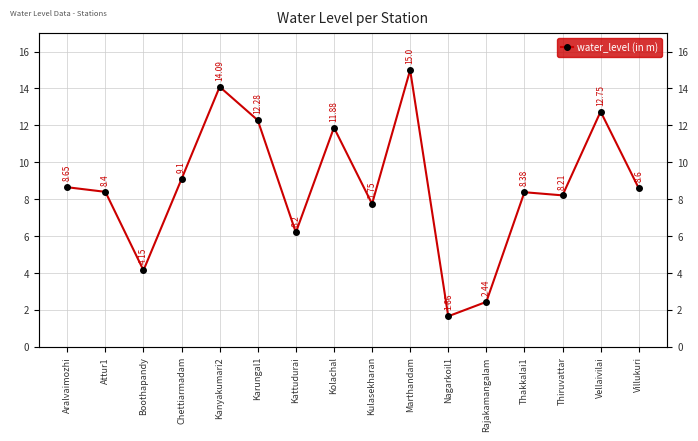

Reading left to right, transcribe all the data shown in this chart.

Aralvaimozhi=8.7	Attur1=8.4	Boothapandy=4.2	Chettiarmadam=9.1	Kanyakumari2=14.1	Karungal1=12.3	Kattudurai=6.2	Kolachal=11.9	Kulasekharan=7.8	Marthandam=15.0	Nagarkoil1=1.7	Rajakamangalam=2.4	Thakkalai1=8.4	Thiruvattar=8.2	Vellaivilai=12.8	Villukuri=8.6